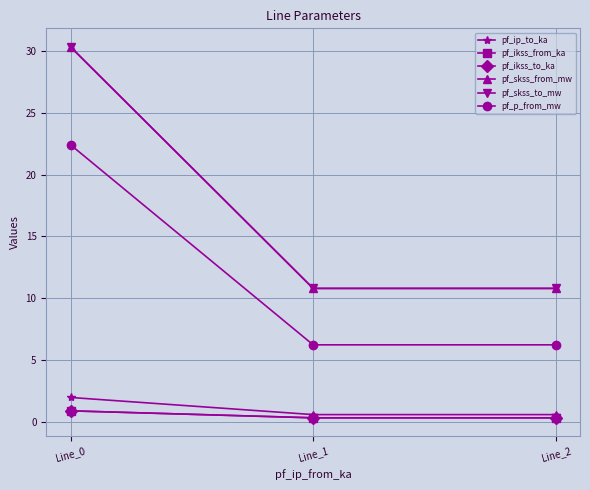

The value of pf_skss_from_mw at Line_1 is 10.8. True or false?

True